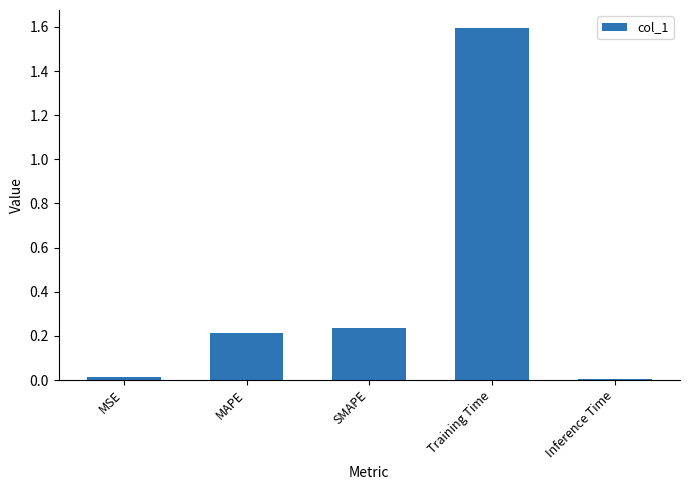

What is the label of the 3rd bar from the right?

SMAPE